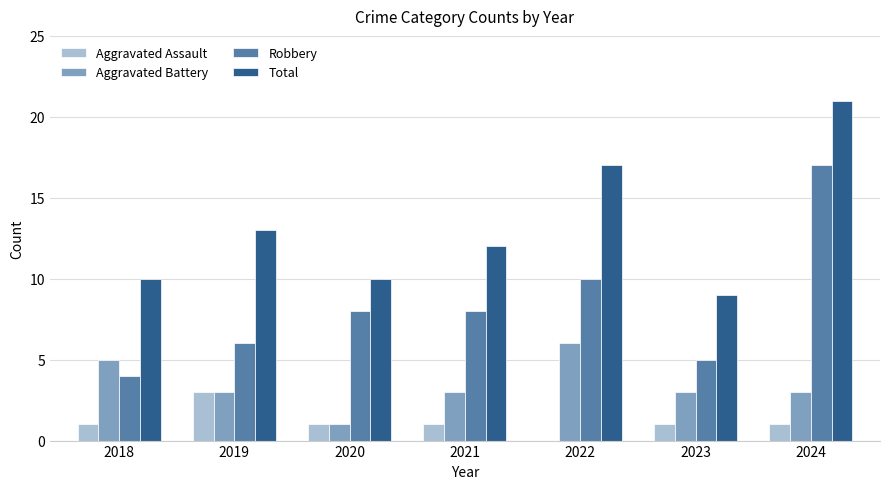

True or false: Total has a value of 17 at 2022.

True